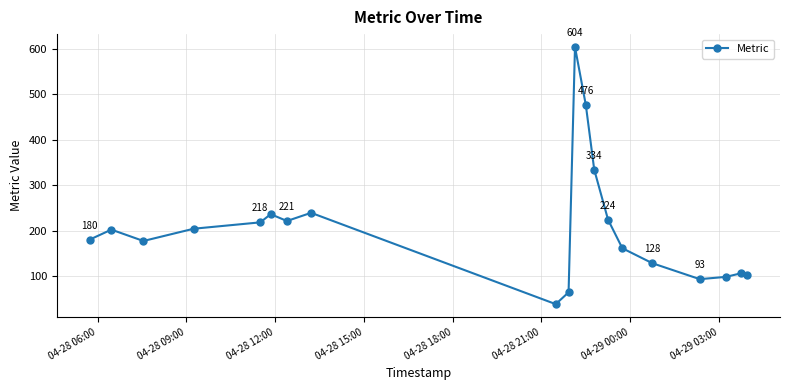

What is the smallest value displayed?

38